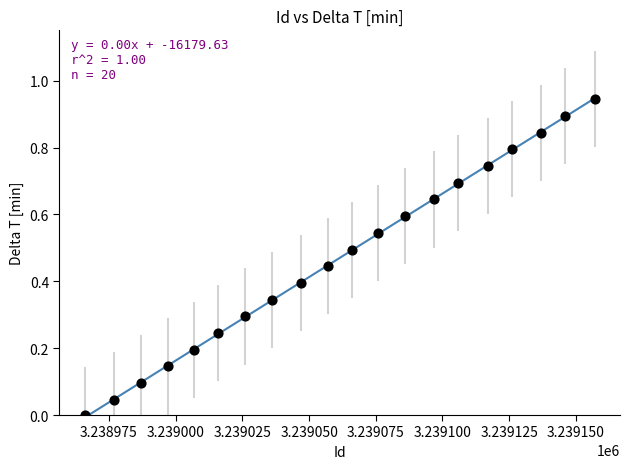

What is the range of X values (max minus min)?

191.0